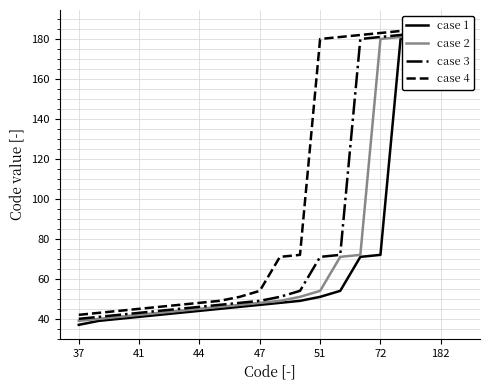

True or false: case 2 and case 4 cross at least once.

False